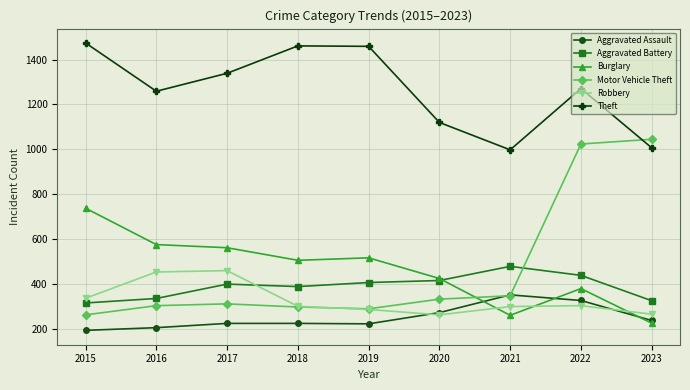

At 2017, list the series in order from smallest to largest.

Aggravated Assault, Motor Vehicle Theft, Aggravated Battery, Robbery, Burglary, Theft